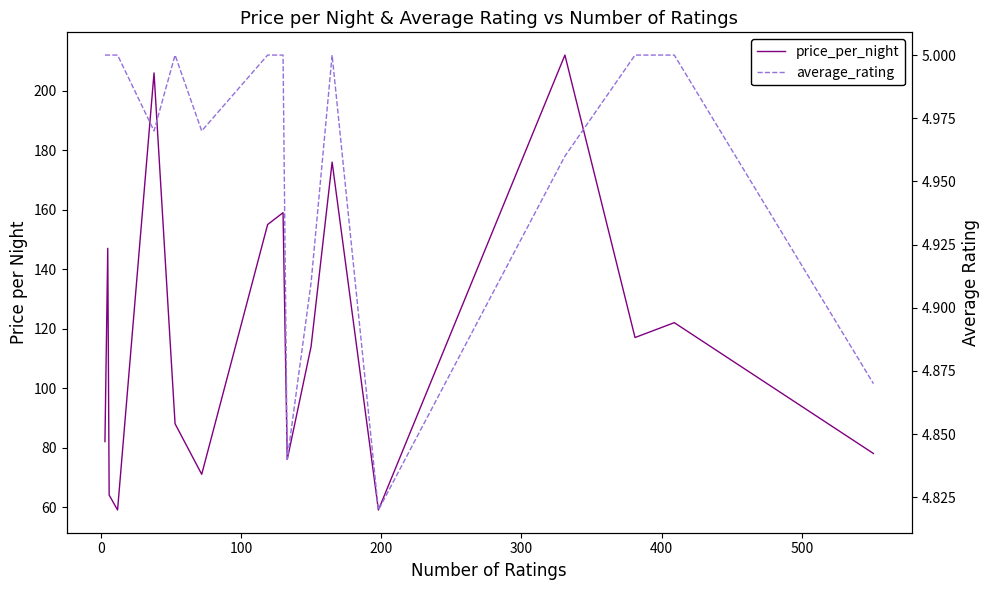

The price_per_night series shows 268.9 at 11. True or false?

False